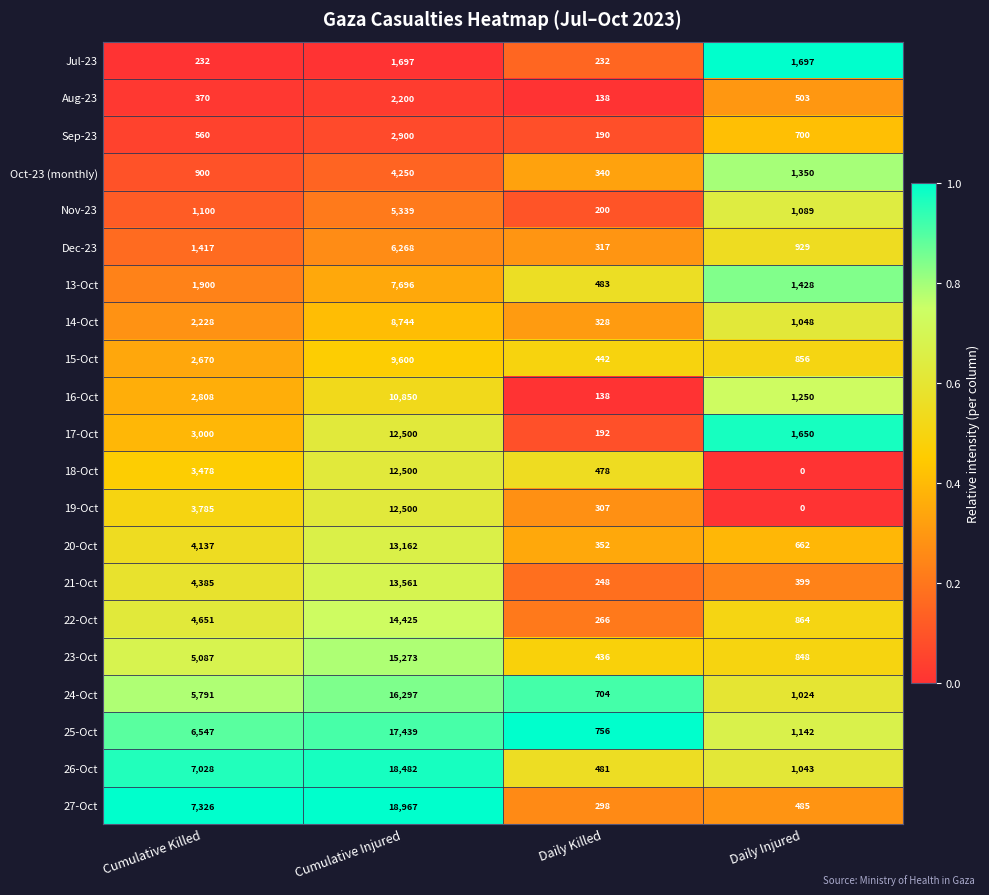

True or false: 17-Oct has a value of 85 at Daily Killed.

False